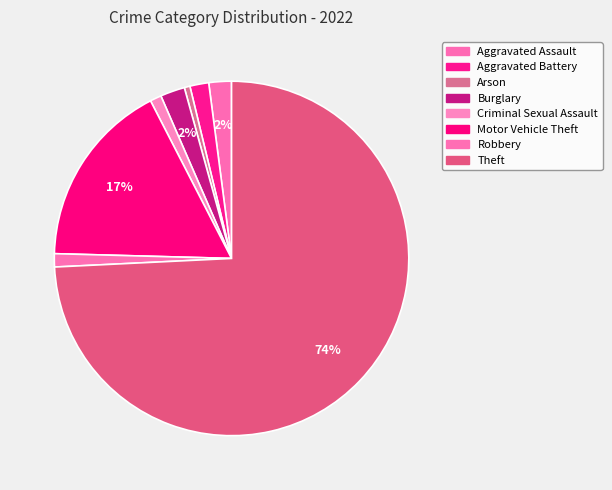

Is it true that Theft is 74% of the pie?

True